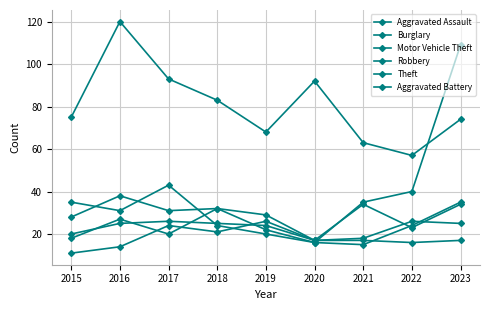

How many distinct data groups are displayed?

6